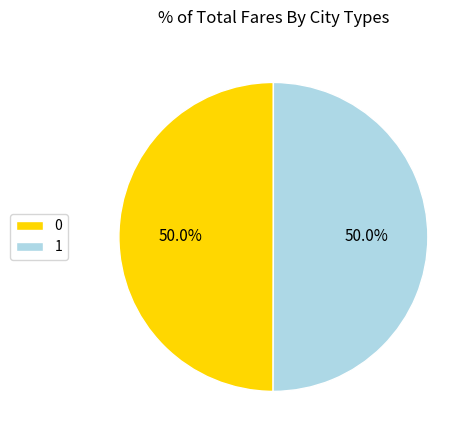

What is the total percentage of 1 and 0?

100.0%